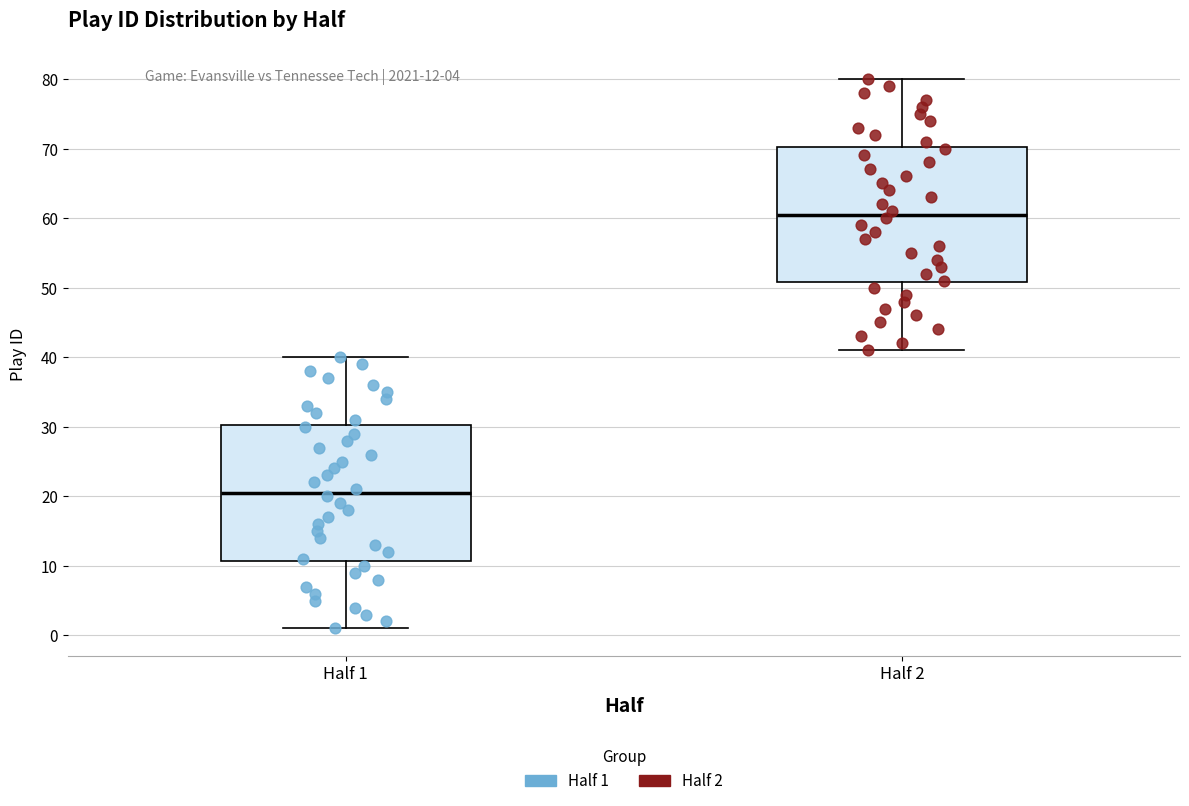

Which box has the highest median line?

Half 2